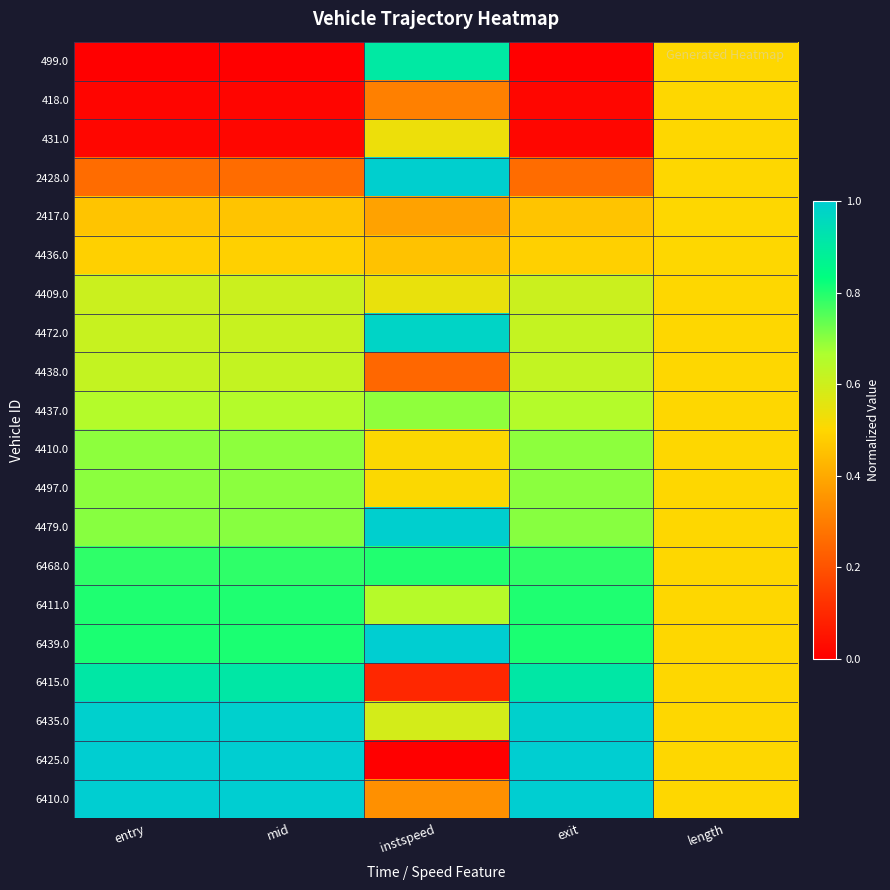

Reading left to right, what are all the values shown in this chart?

499.0: entry=0.0	mid=0.0	instspeed=0.9	exit=0.0	length=0.5
418.0: entry=0.0	mid=0.0	instspeed=0.3	exit=0.0	length=0.5
431.0: entry=0.0	mid=0.0	instspeed=0.5	exit=0.0	length=0.5
2428.0: entry=0.3	mid=0.3	instspeed=1.0	exit=0.3	length=0.5
2417.0: entry=0.5	mid=0.5	instspeed=0.4	exit=0.5	length=0.5
4436.0: entry=0.5	mid=0.5	instspeed=0.5	exit=0.5	length=0.5
4409.0: entry=0.6	mid=0.6	instspeed=0.5	exit=0.6	length=0.5
4472.0: entry=0.6	mid=0.6	instspeed=1.0	exit=0.6	length=0.5
4438.0: entry=0.6	mid=0.6	instspeed=0.2	exit=0.6	length=0.5
4437.0: entry=0.7	mid=0.7	instspeed=0.7	exit=0.7	length=0.5
4410.0: entry=0.7	mid=0.7	instspeed=0.5	exit=0.7	length=0.5
4497.0: entry=0.7	mid=0.7	instspeed=0.5	exit=0.7	length=0.5
4479.0: entry=0.7	mid=0.7	instspeed=1.0	exit=0.7	length=0.5
6468.0: entry=0.8	mid=0.8	instspeed=0.8	exit=0.8	length=0.5
6411.0: entry=0.8	mid=0.8	instspeed=0.6	exit=0.8	length=0.5
6439.0: entry=0.8	mid=0.8	instspeed=1.0	exit=0.8	length=0.5
6415.0: entry=0.9	mid=0.9	instspeed=0.1	exit=0.9	length=0.5
6435.0: entry=1.0	mid=1.0	instspeed=0.6	exit=1.0	length=0.5
6425.0: entry=1.0	mid=1.0	instspeed=0.0	exit=1.0	length=0.5
6410.0: entry=1.0	mid=1.0	instspeed=0.3	exit=1.0	length=0.5